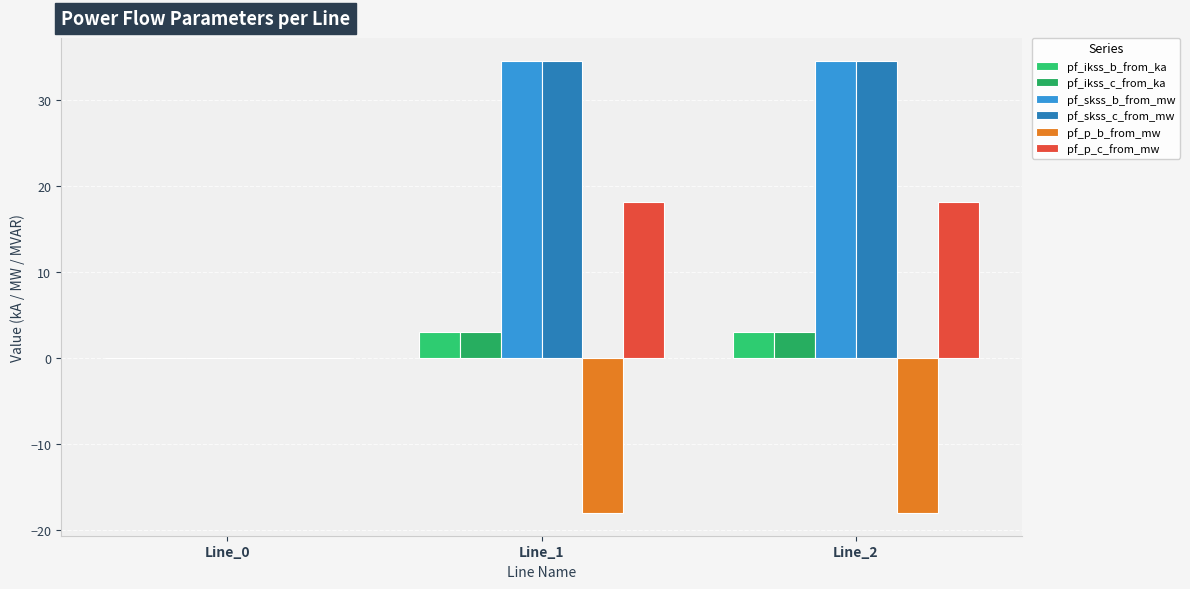

True or false: pf_p_b_from_mw has a value of -0.0 at Line_0.

True